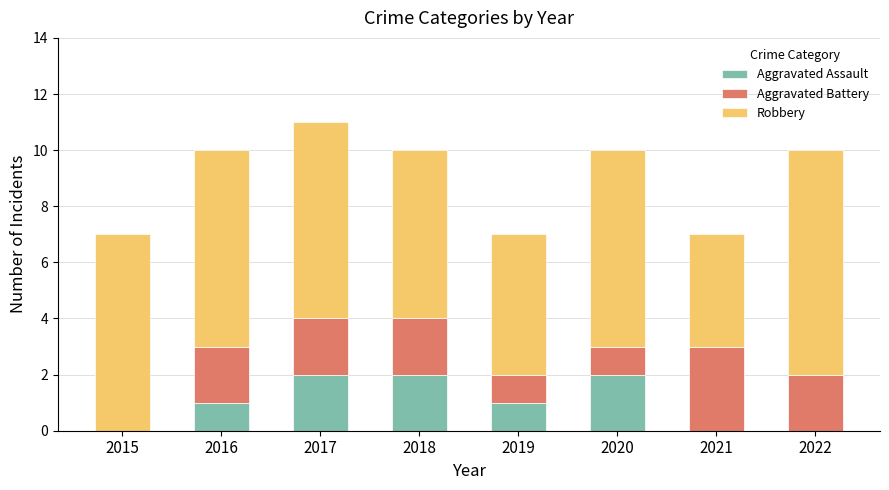

How many distinct data groups are displayed?

3